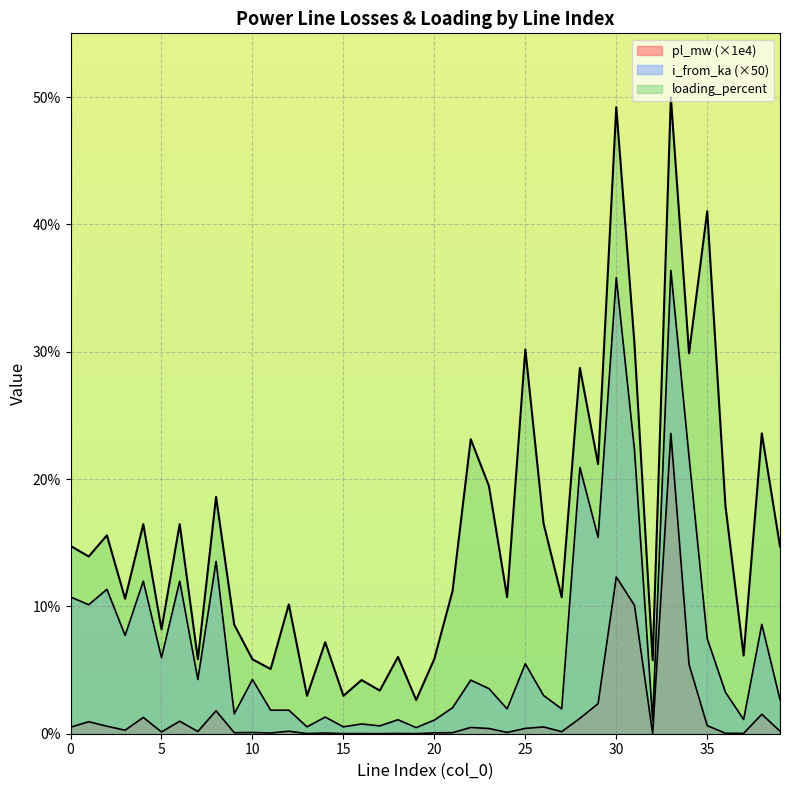

The value of loading_percent at 26 is 6.4. True or false?

False